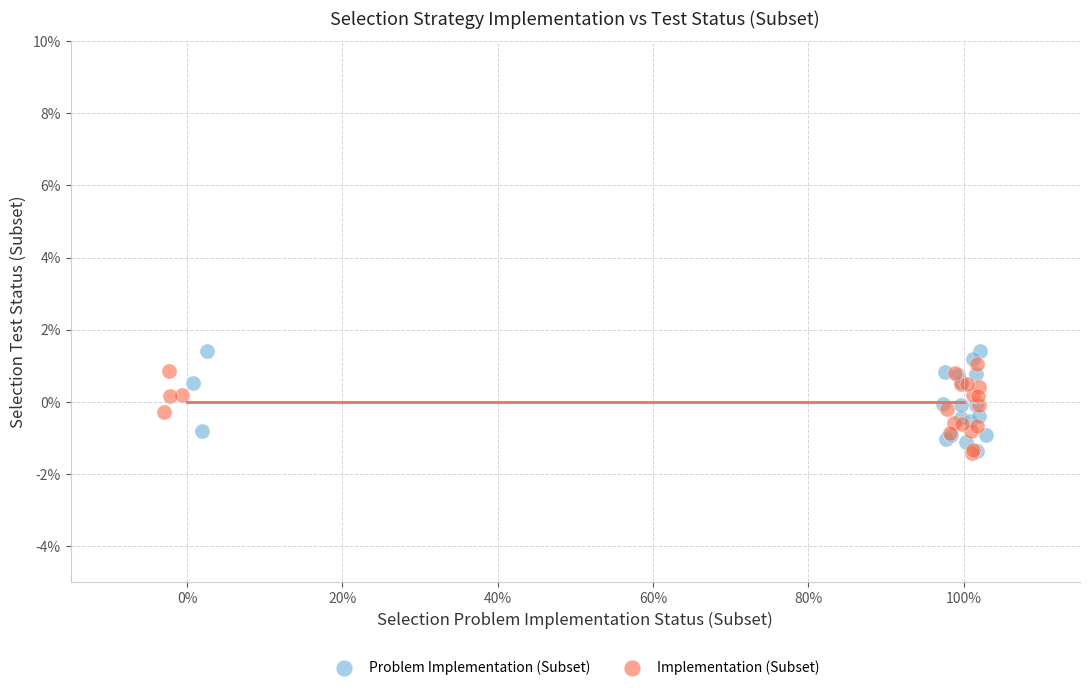

Which series reaches the maximum Y coordinate?

Problem Implementation (Subset)